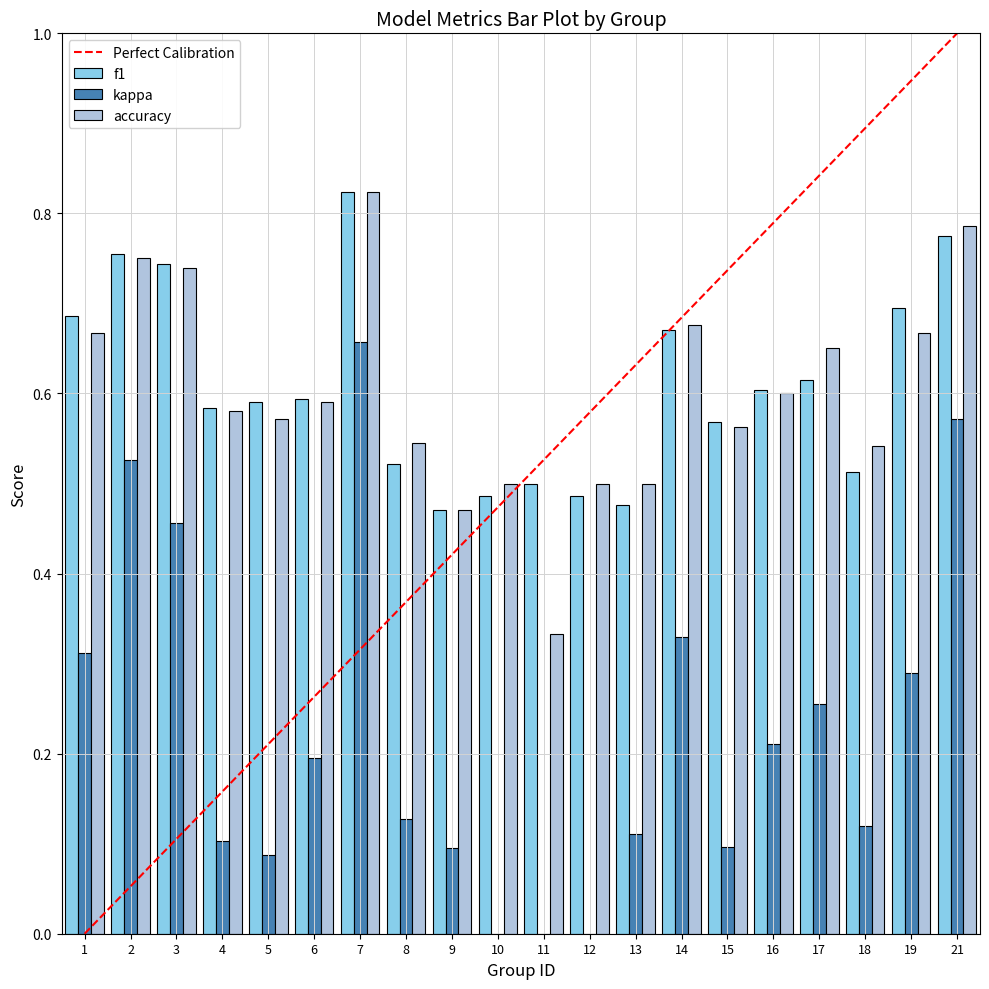

What is the sum of all kappa values?

4.5